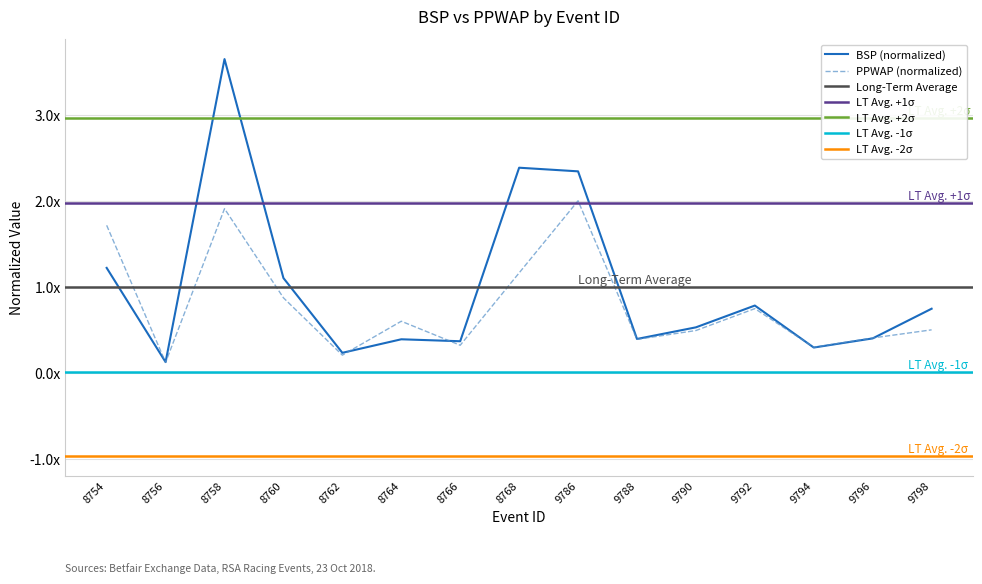

True or false: BSP has a value of 0.2 at 9794.

False